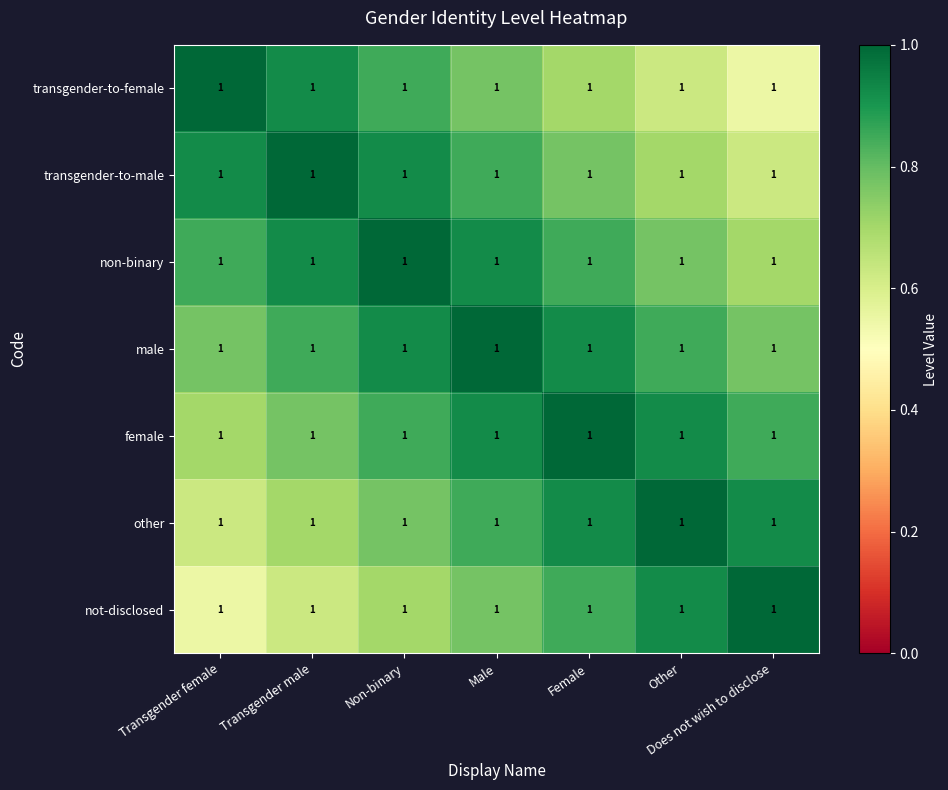

Is it true that not-disclosed equals 0.9 at Other?

True